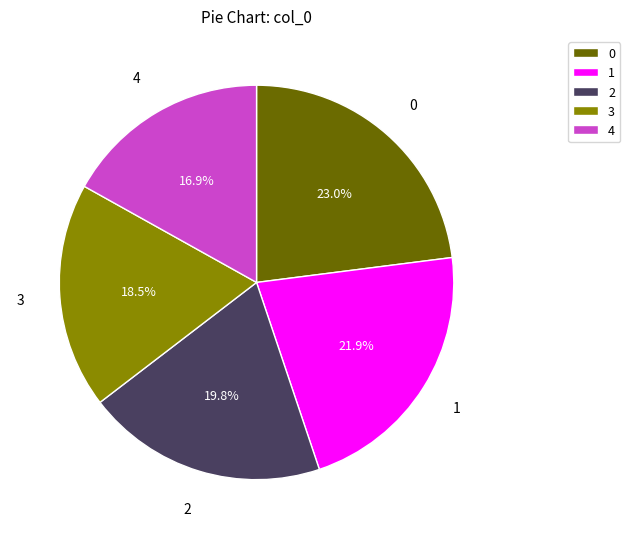

What is the ratio of the value at 2 to the value at 4?

1.2